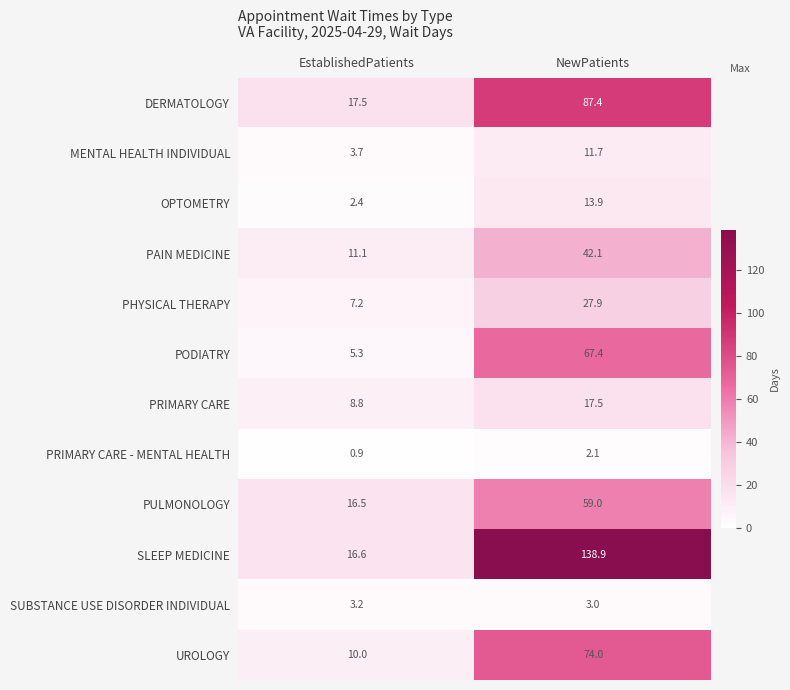

Reading left to right, list all the values displayed in this chart.

DERMATOLOGY: 17.5	87.4
MENTAL HEALTH INDIVIDUAL: 3.7	11.7
OPTOMETRY: 2.4	13.9
PAIN MEDICINE: 11.1	42.1
PHYSICAL THERAPY: 7.2	27.9
PODIATRY: 5.3	67.4
PRIMARY CARE: 8.8	17.5
PRIMARY CARE - MENTAL HEALTH: 0.9	2.1
PULMONOLOGY: 16.5	59.0
SLEEP MEDICINE: 16.6	138.9
SUBSTANCE USE DISORDER INDIVIDUAL: 3.2	3.0
UROLOGY: 10.0	74.0